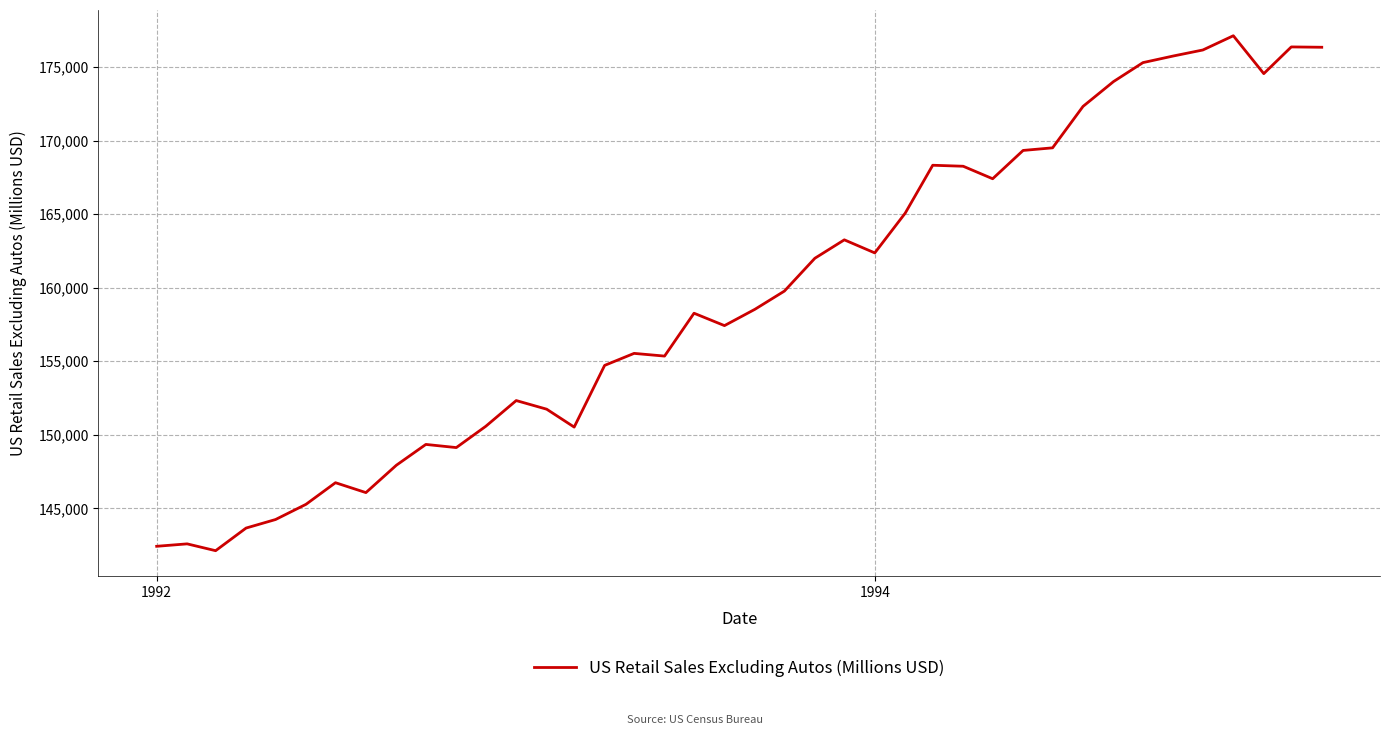

How many values are below 158535?

20